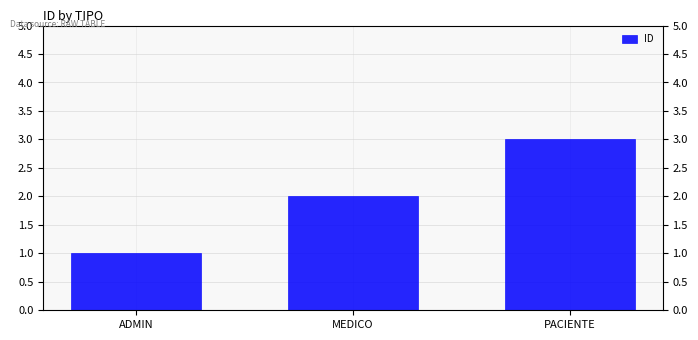

What is the ratio of the value at ADMIN to the value at MEDICO?

0.5